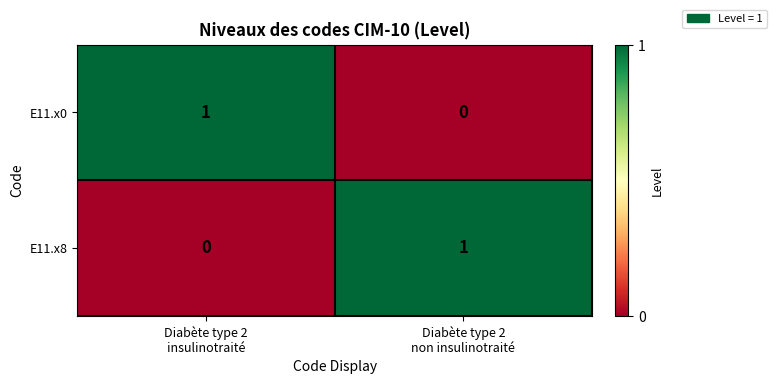

Reading left to right, transcribe all the data shown in this chart.

E11.x0: 1	0
E11.x8: 0	1